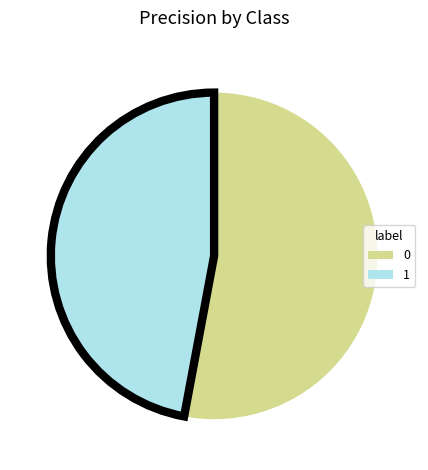

Does 1 account for over 50% of the chart?

No